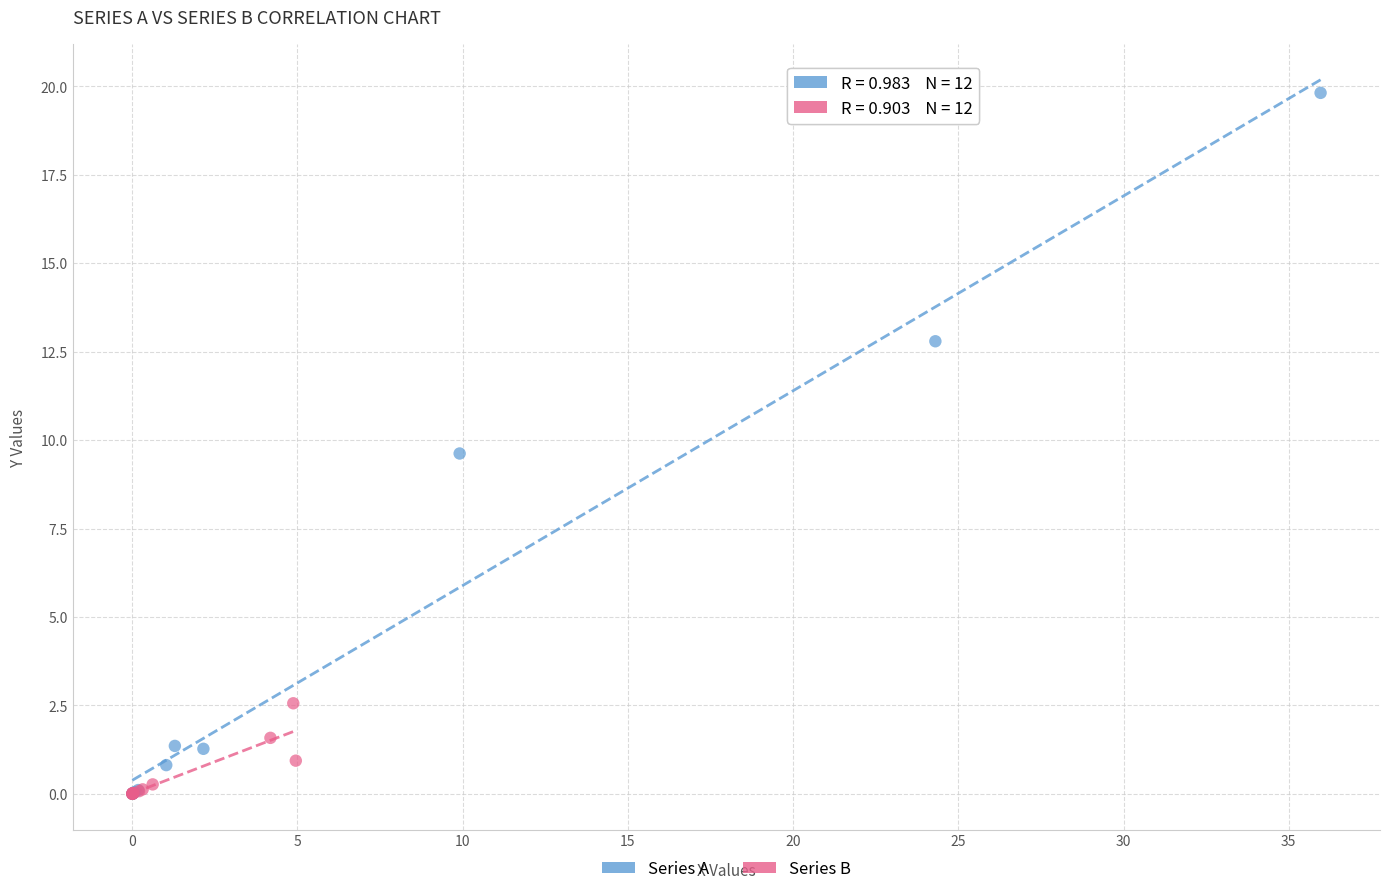

Which series has the largest Y range (max minus min)?

Series A